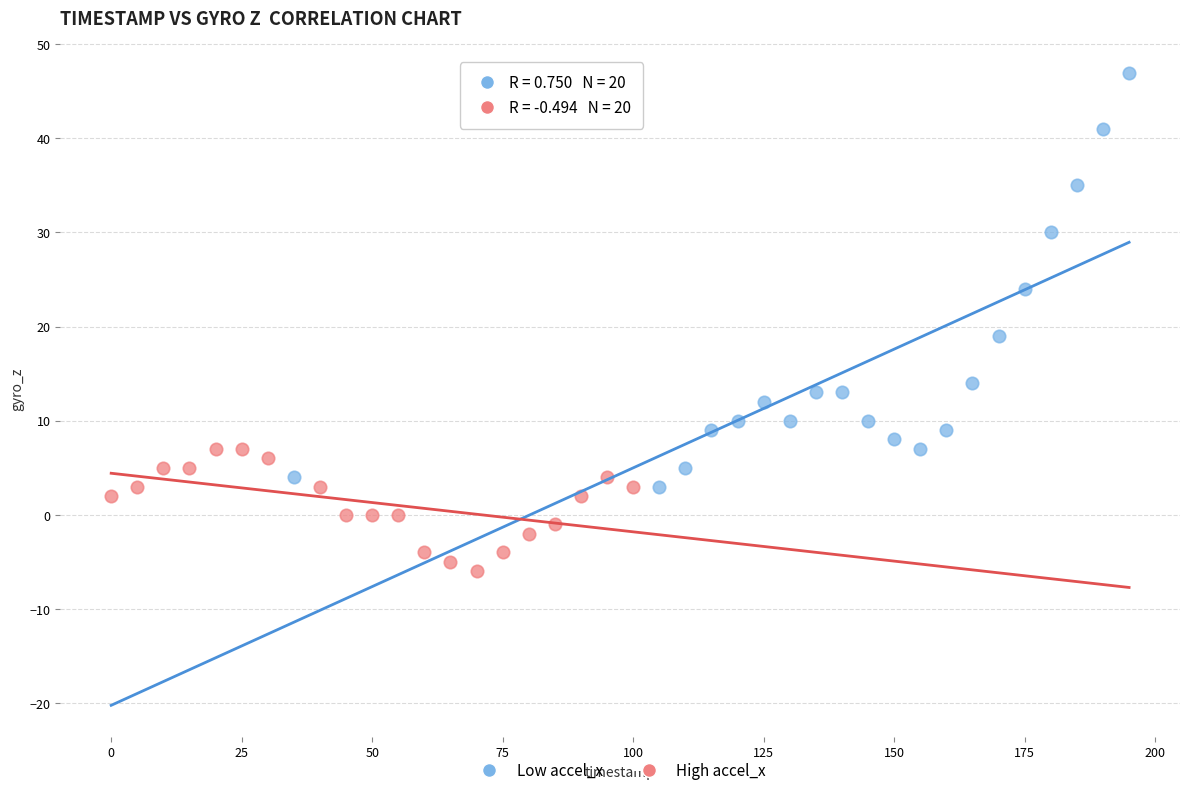

What are all the series names shown in the legend?

Low accel_x, High accel_x